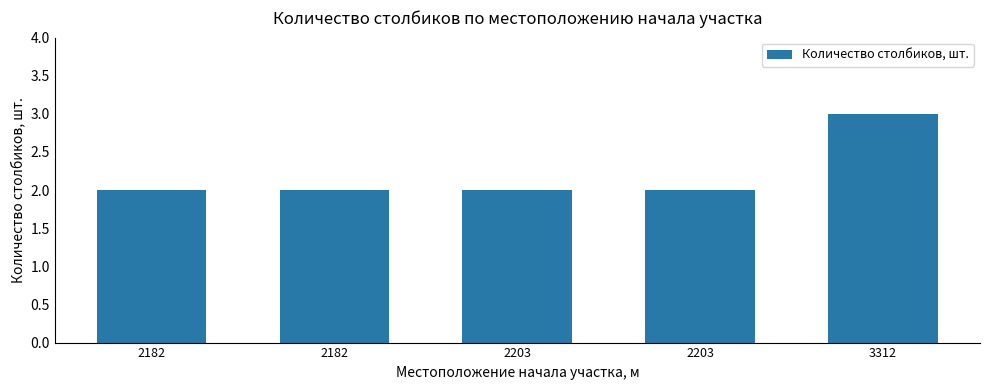

List the labels in order of value, smallest first.

2182, 2182, 2203, 2203, 3312